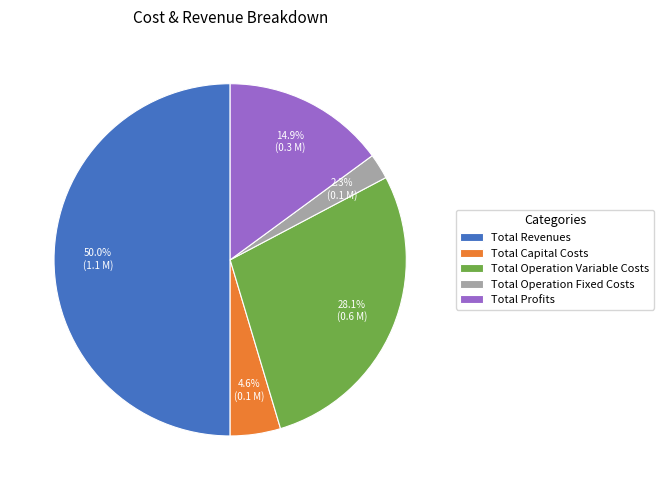

Is Total Capital Costs the majority of the pie?

No